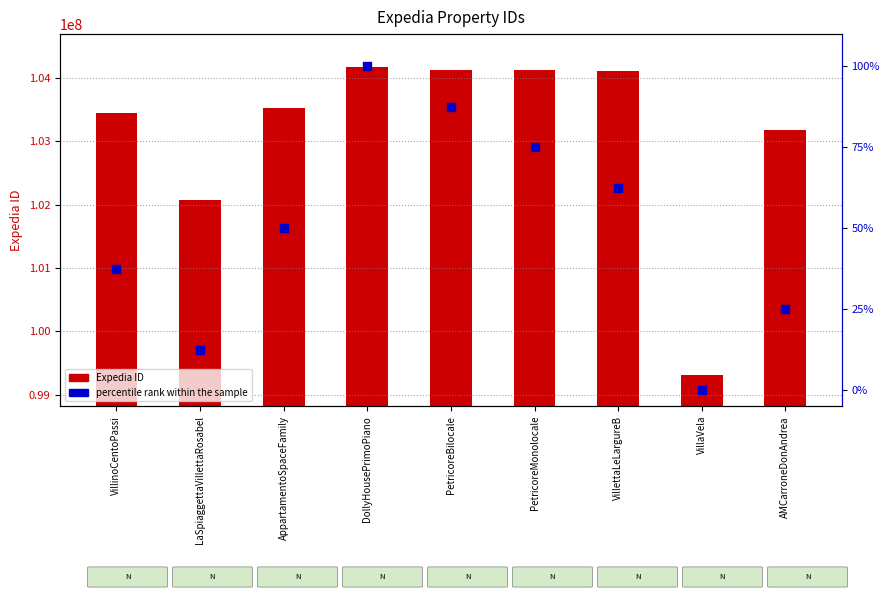

What is the total value across all series at PetricoreMonolocale?

104119609.0